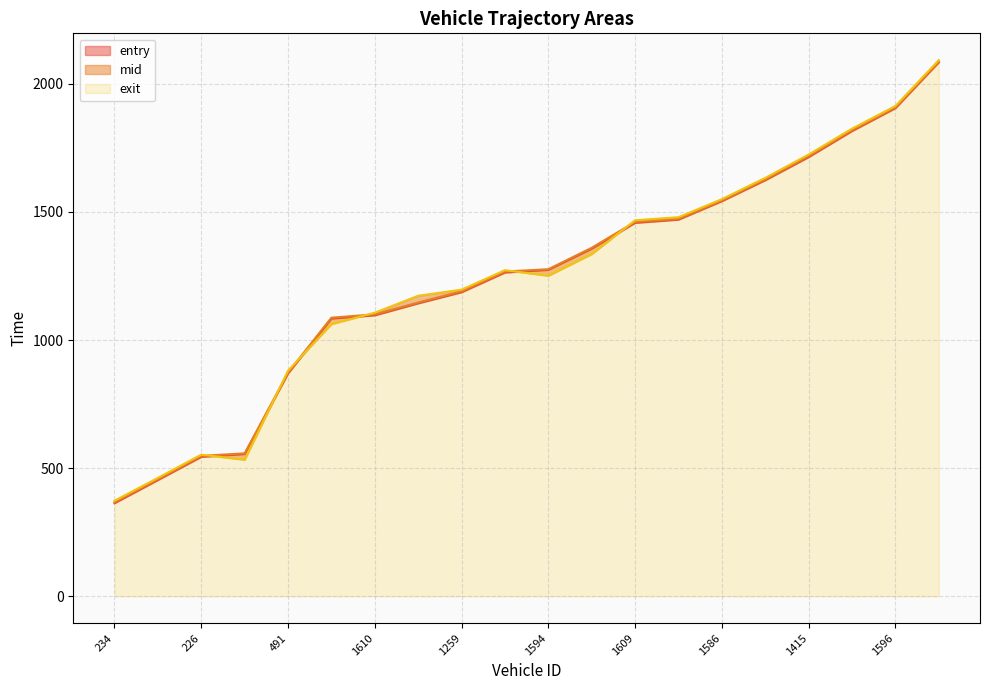

The value of exit at 1593 is 1825.1. True or false?

True